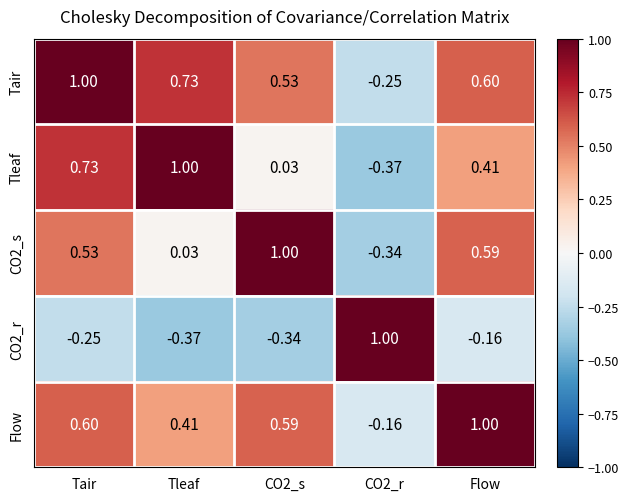

Is the value of Flow at Tair greater than the value of Tleaf at CO2_r?

Yes